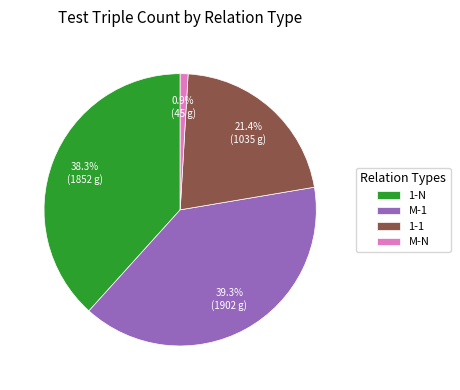

How many segments does this pie chart have?

4